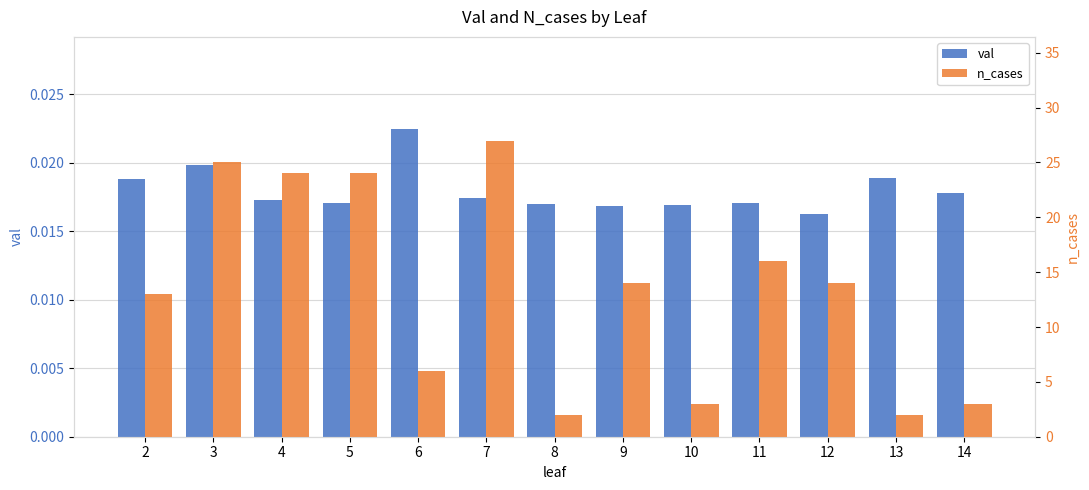

What is the greatest value displayed?

27.0